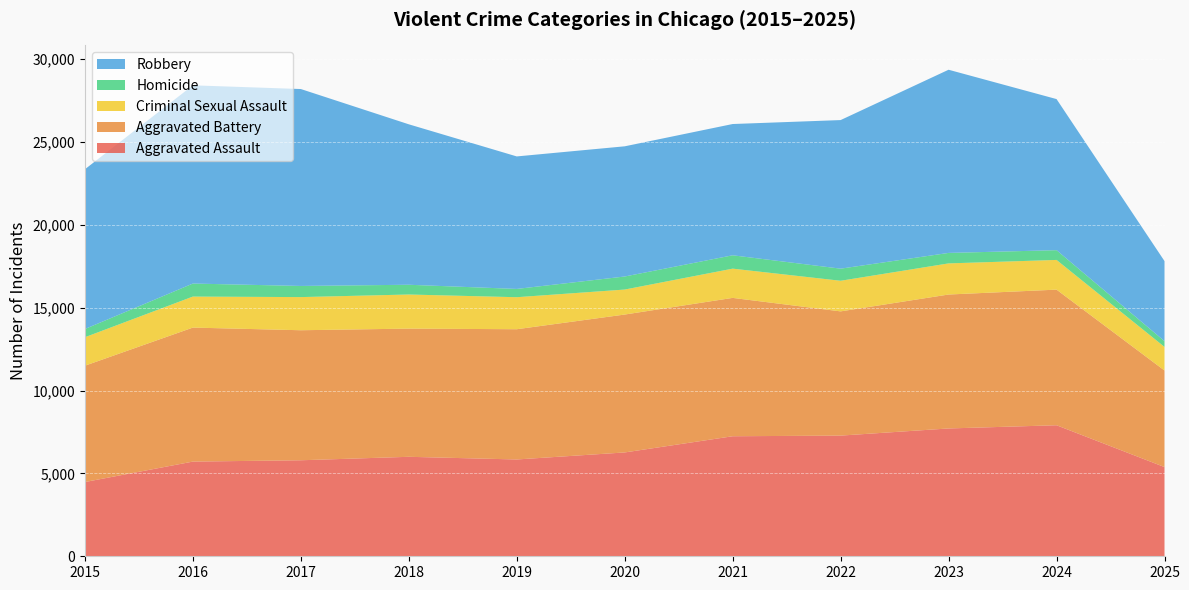

Reading right to left, what are all the values shown in this chart?

Aggravated Assault: 5383	7906	7712	7281	7242	6265	5841	6002	5793	5713	4480
Aggravated Battery: 5826	8182	8081	7495	8348	8320	7858	7734	7845	8085	7018
Criminal Sexual Assault: 1423	1792	1878	1847	1764	1508	1932	2058	2000	1871	1718
Homicide: 348	589	632	730	806	787	499	588	672	786	496
Robbery: 4831	9116	11052	8965	7920	7855	7995	9681	11881	11960	9638